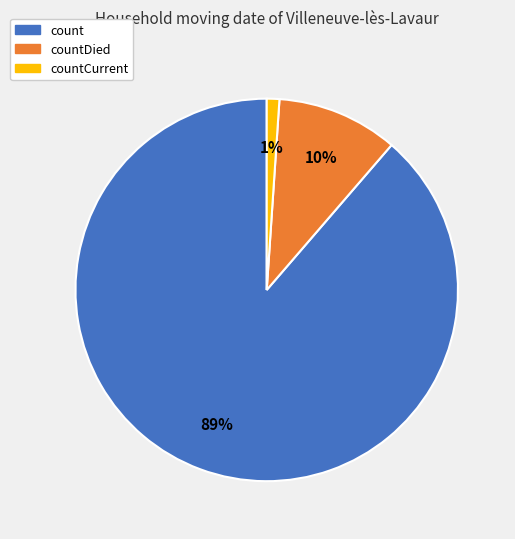

Which slice represents more than half of the pie?

count